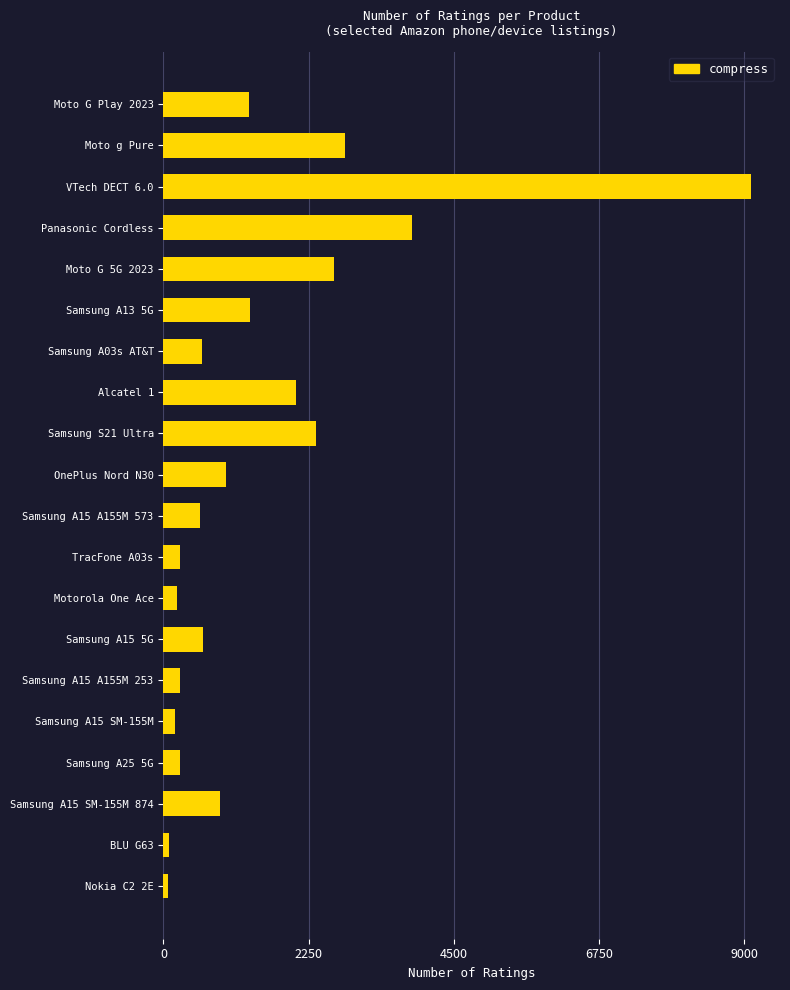

Which label corresponds to the largest value in the chart?

VTech DECT 6.0